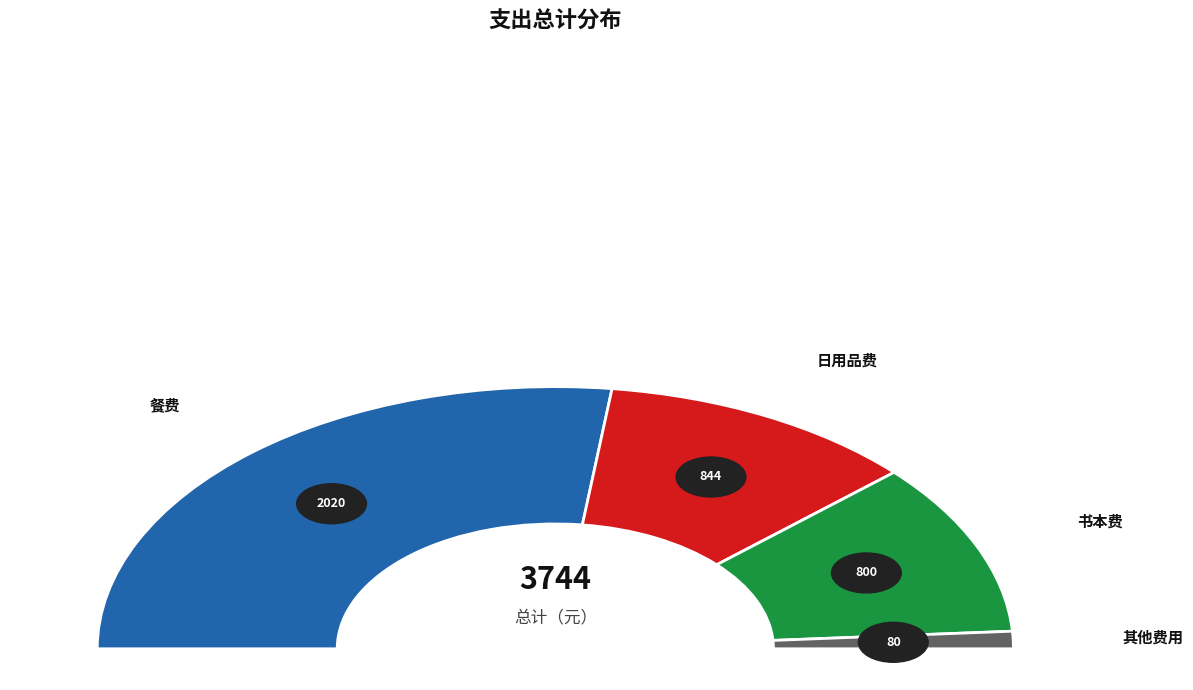

Rank the categories by value from lowest to highest.

其他费用, 书本费, 日用品费, 餐费